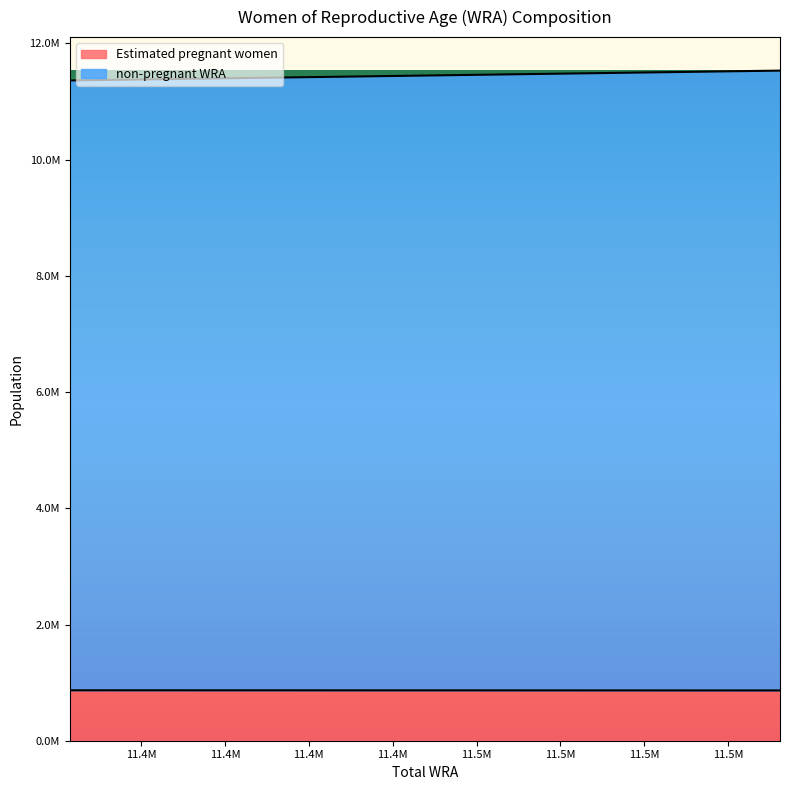

Which series has the widest spread of values?

non-pregnant WRA